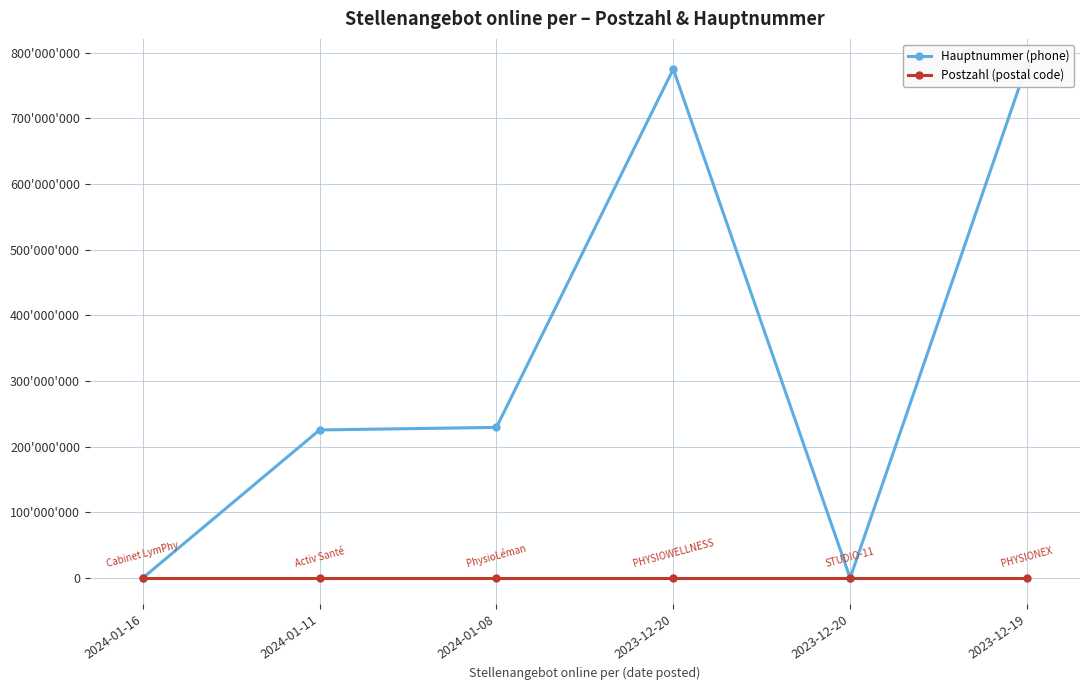

Reading left to right, extract all data points from this chart.

Hauptnummer (phone): 0	225523383	229406000	775268860	0	782118252
Postzahl (postal code): 1196	1204	1196	1260	1207	1213